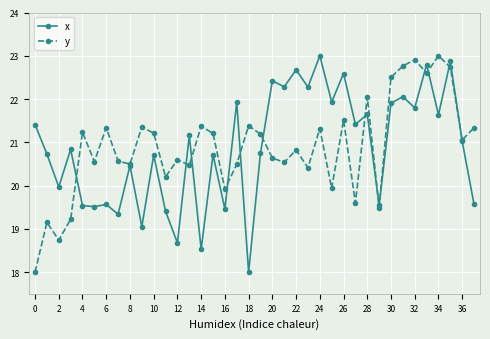

What is the sum of all y values?

793.9